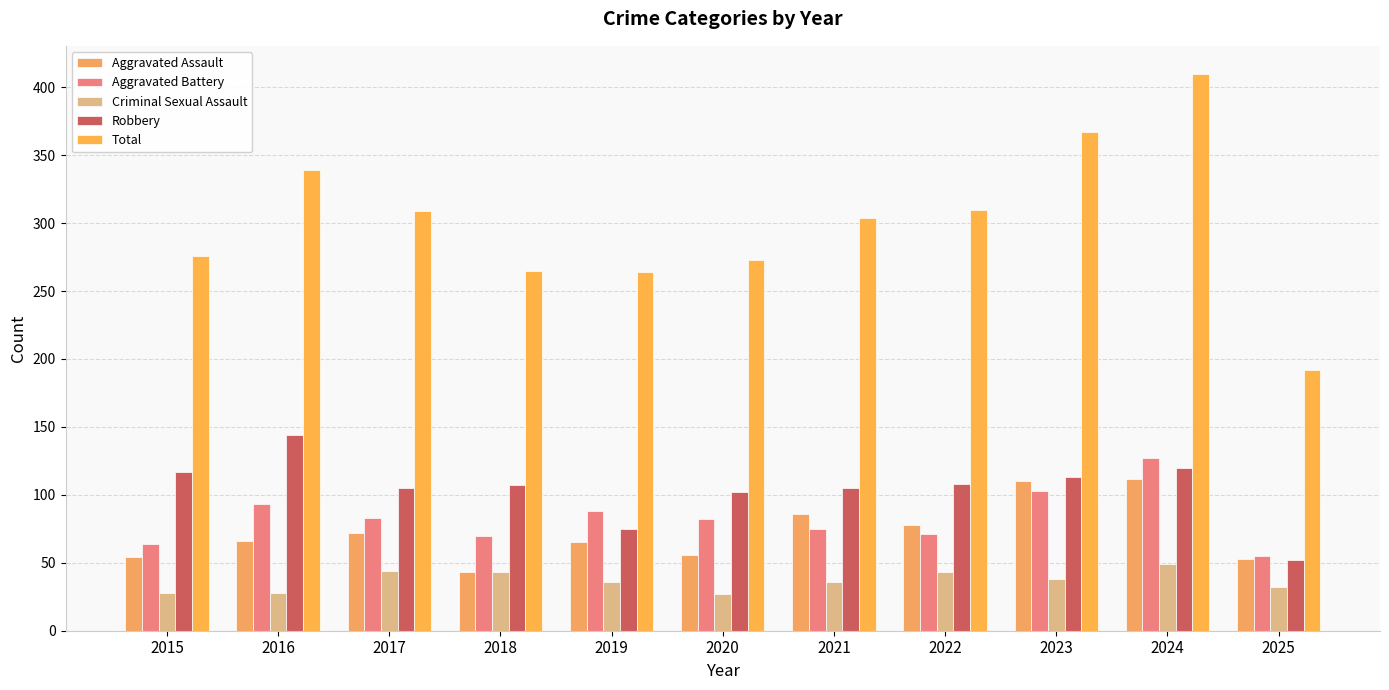

Rank the categories by Aggravated Battery value from lowest to highest.

2025, 2015, 2018, 2022, 2021, 2020, 2017, 2019, 2016, 2023, 2024